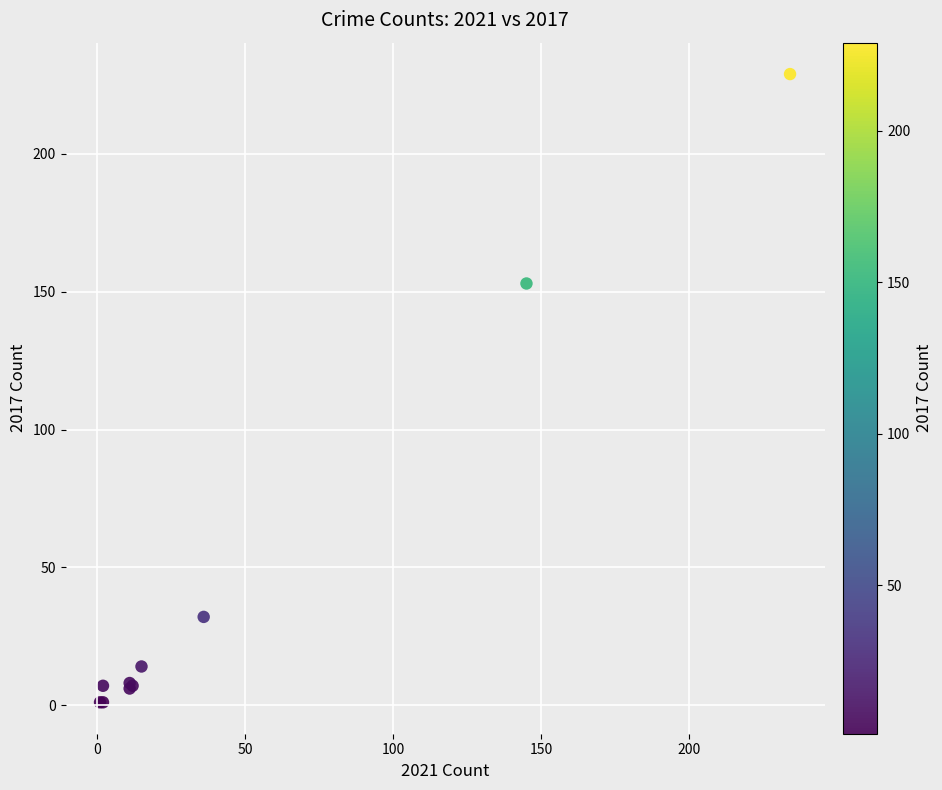

What Y value in the scatter plot is closest to 115?

153